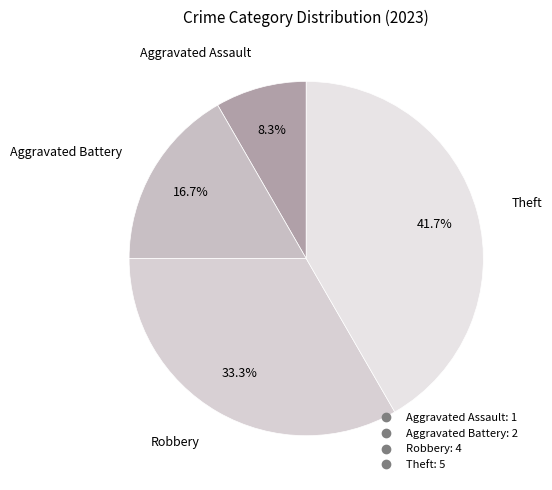

Count the number of slices in the pie.

4